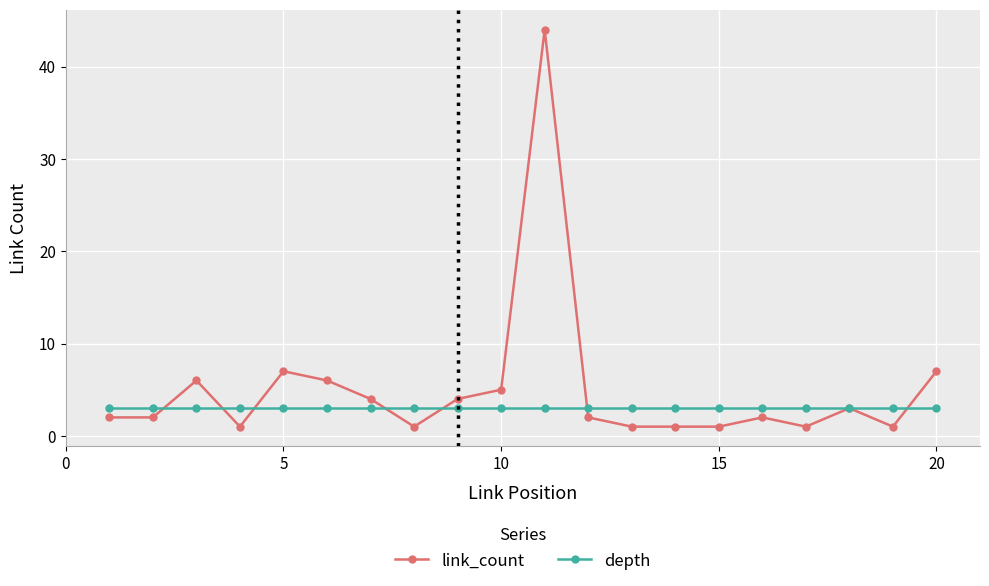

What is the greatest value displayed?

44